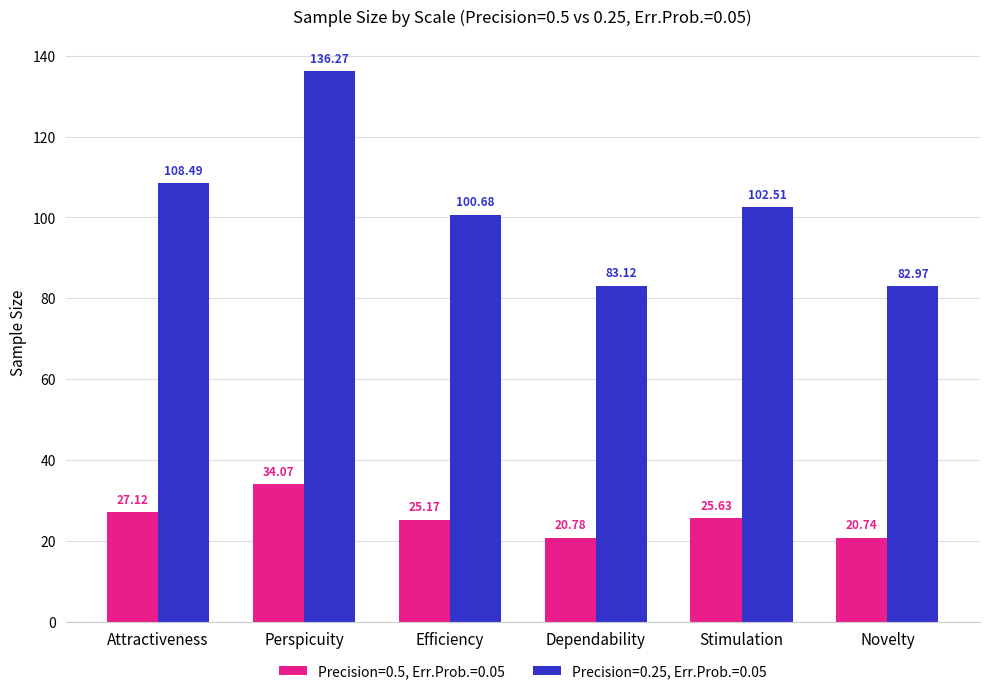

What is the value of the Precision=0.25, Err.Prob.=0.05 bar at the 6th from the left?

83.0